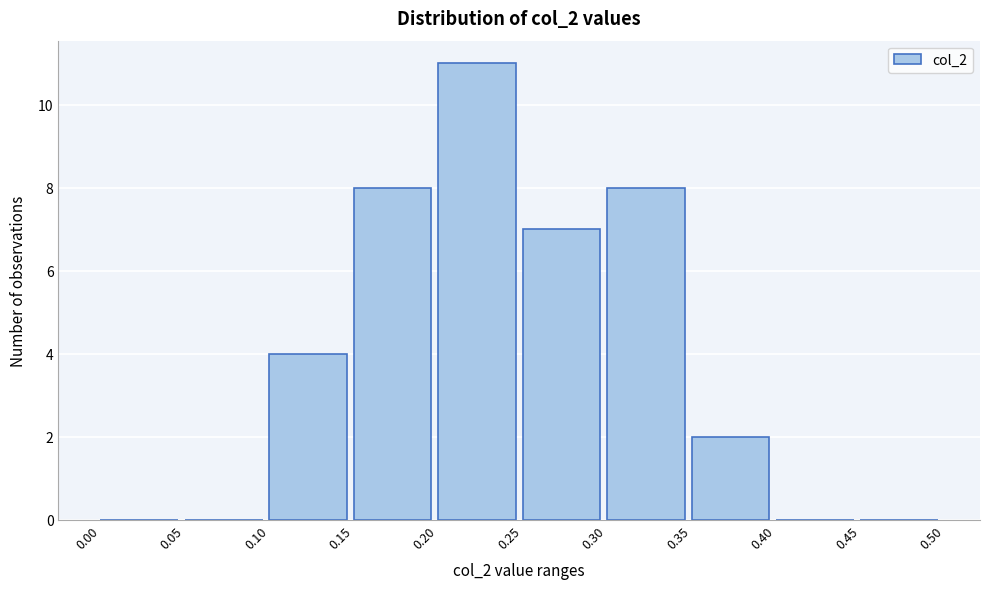

How tall is the bar that spans 0.15 to 0.20 on the x-axis? The values are not printed on the chart, so give them approximately, as read against the axis.

8